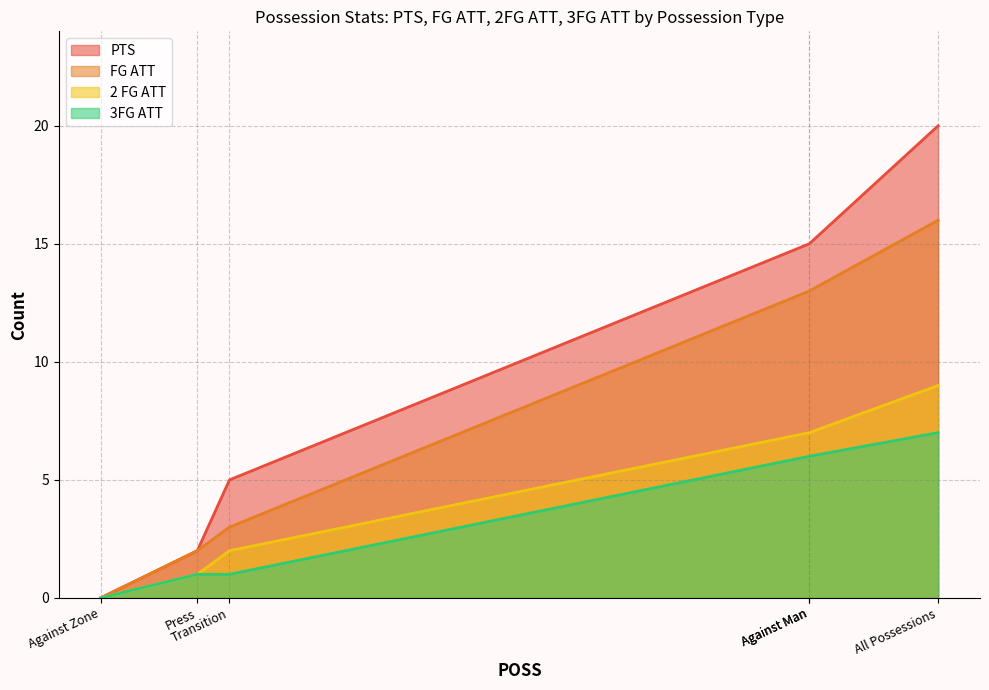

What is the spread (max minus min) of values at All Possessions?

13